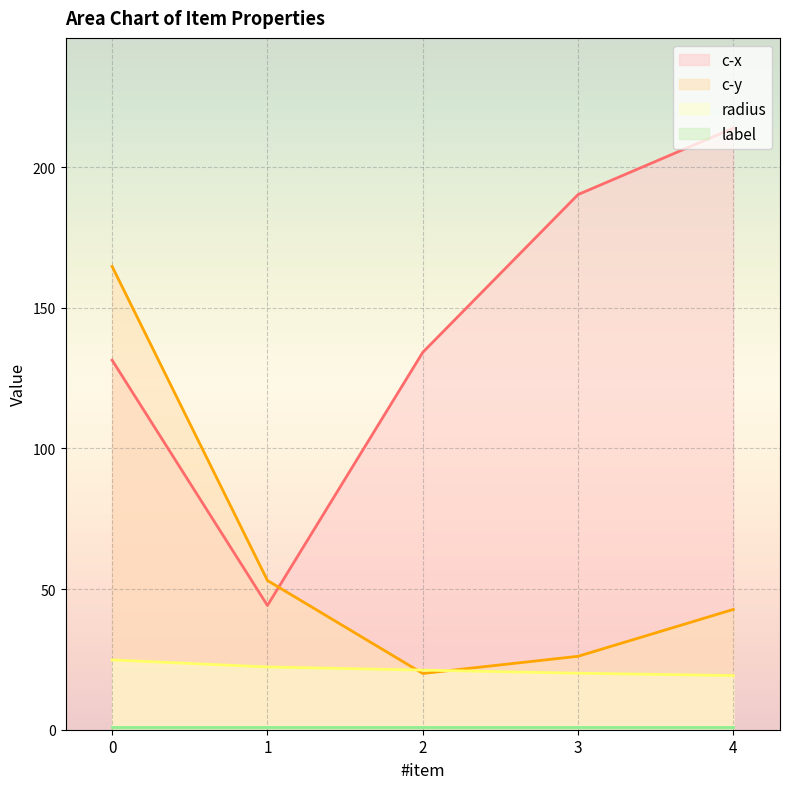

What is the value of the c-x point at the 2nd from the left?

44.2